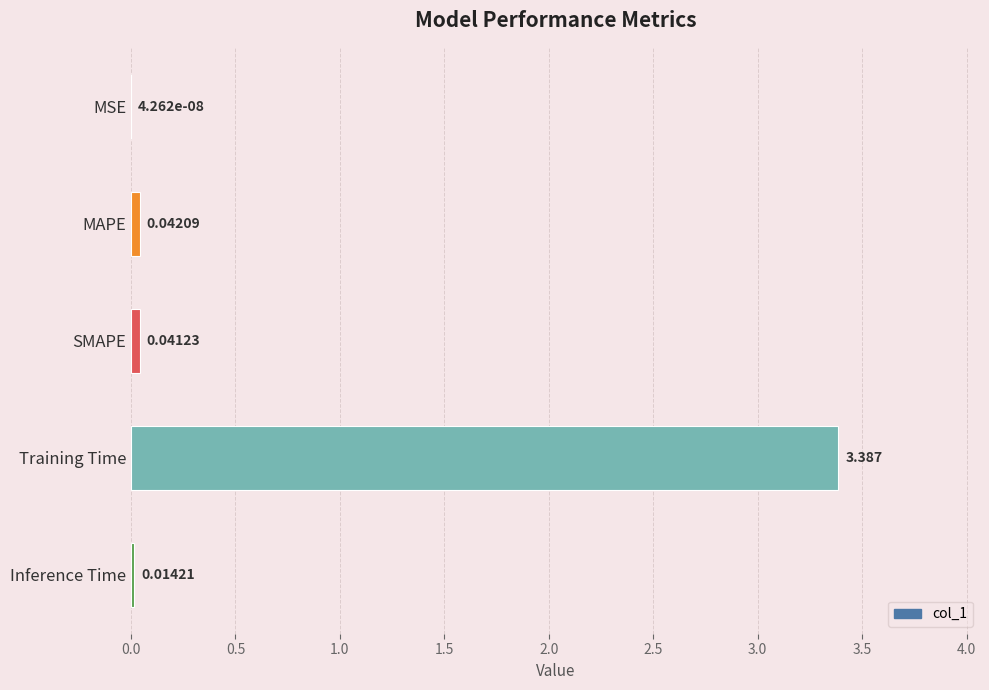

At which category does the chart reach its peak across all series?

Training Time